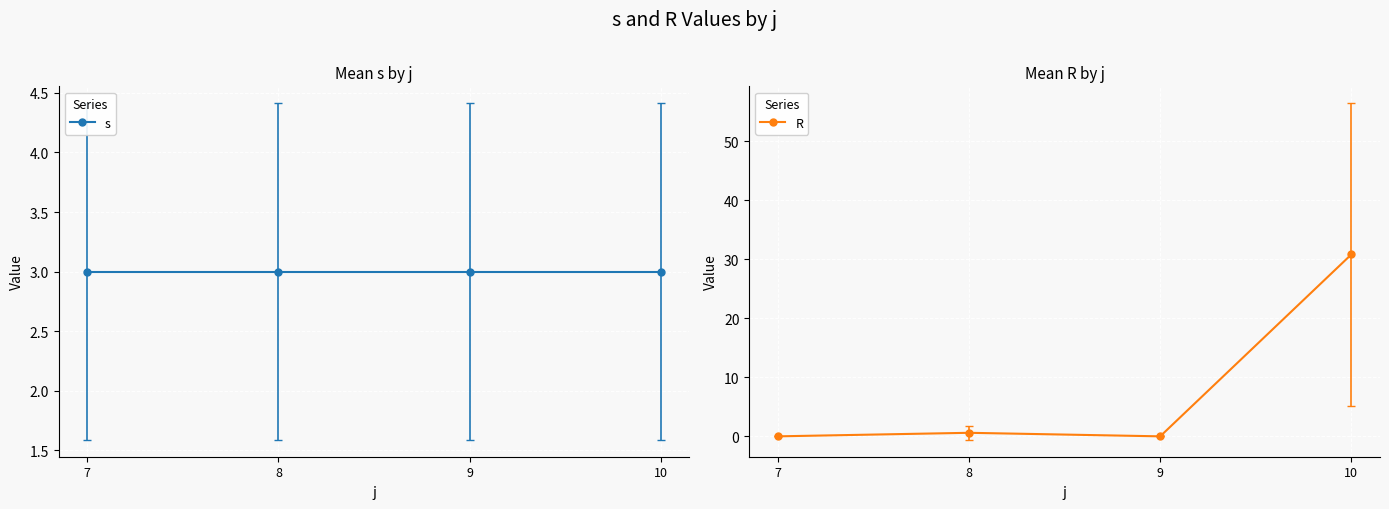

What value does the s series have at 9?

3.0